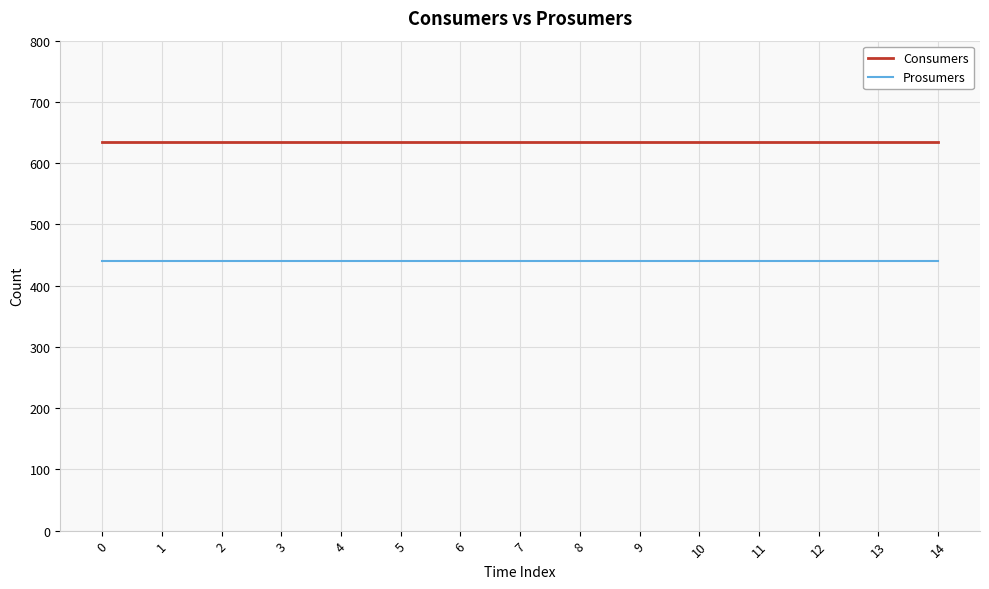

True or false: Consumers and Prosumers cross at least once.

False